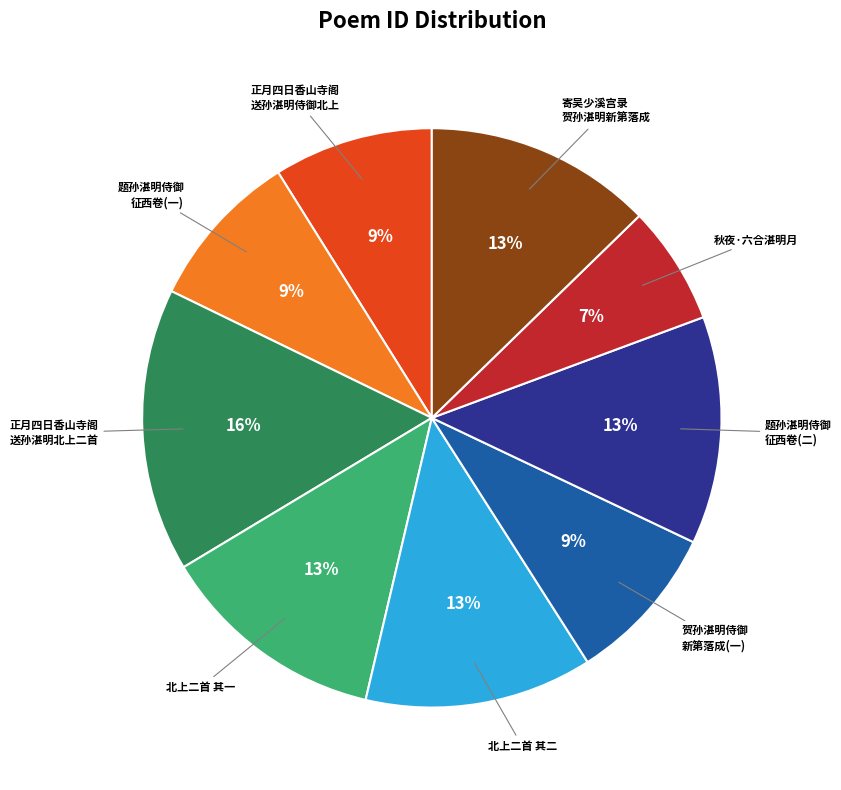

To the nearest percent, what is the difference between the largest and smallest slice percentages?

9%